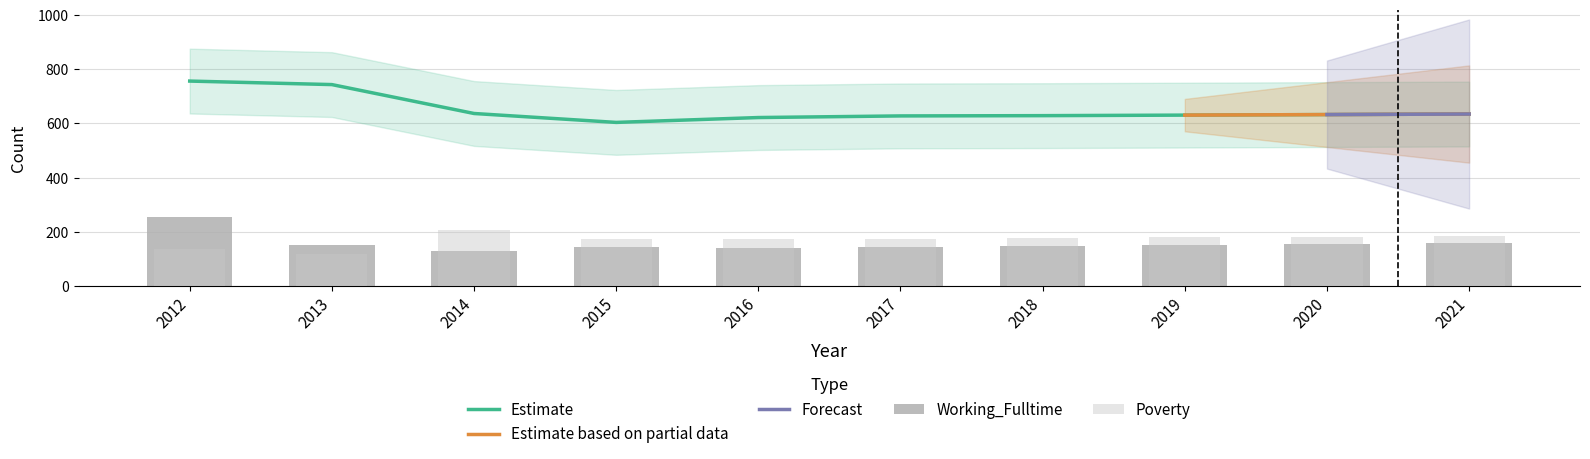

What is the difference between the maximum and minimum values in the Poverty series?

90